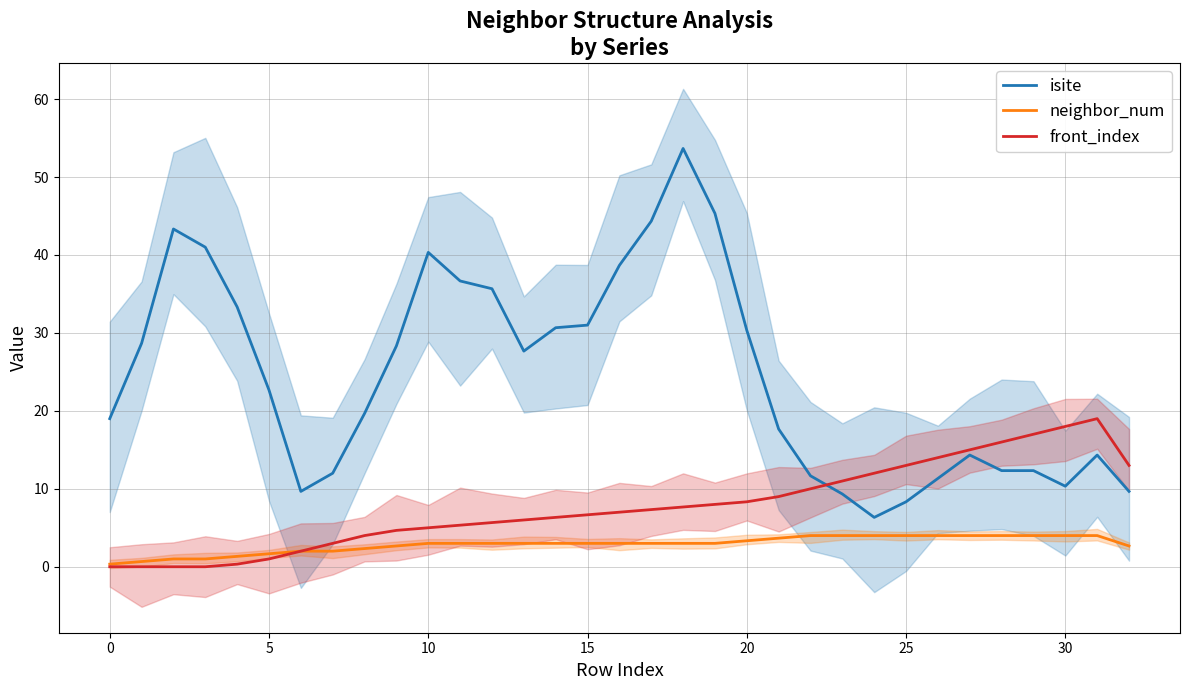

How many interior local peaks does the isite series have?

5